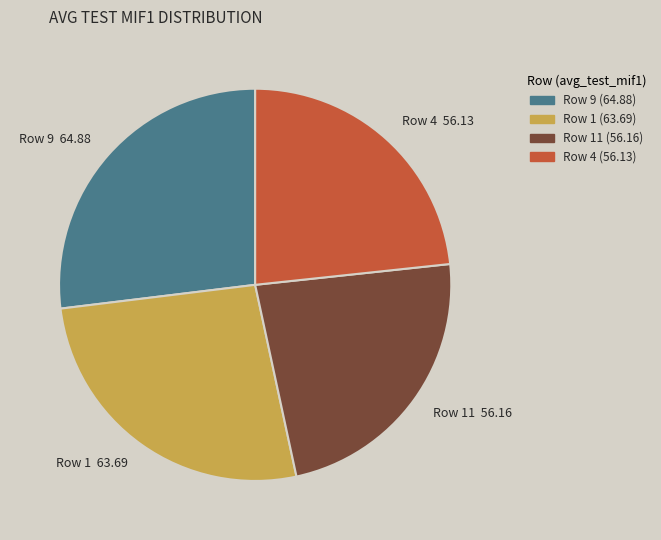

Does any single category account for the majority?

No